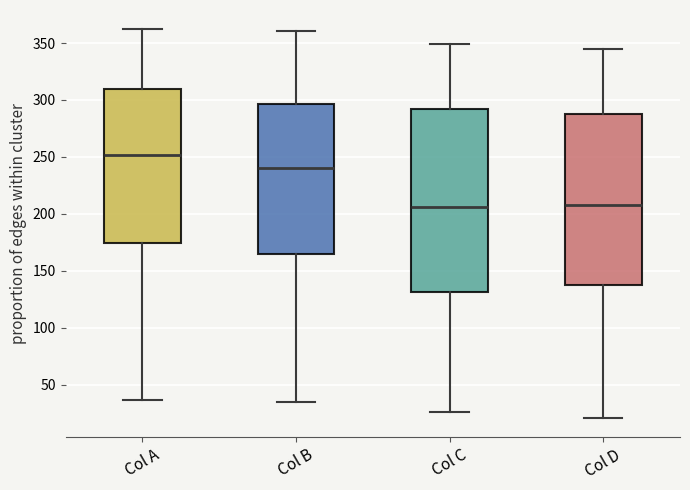

Reading left to right, read every box against the y-axis: the position of its median line, the range the box covers, and the ends of its whiskers. The values are not printed on the chart, so give them approximately, as read against the axis.

Col A: median 250, box 175 to 310, whiskers 35 to 360
Col B: median 240, box 165 to 295, whiskers 35 to 360
Col C: median 205, box 130 to 295, whiskers 25 to 350
Col D: median 210, box 140 to 290, whiskers 20 to 345